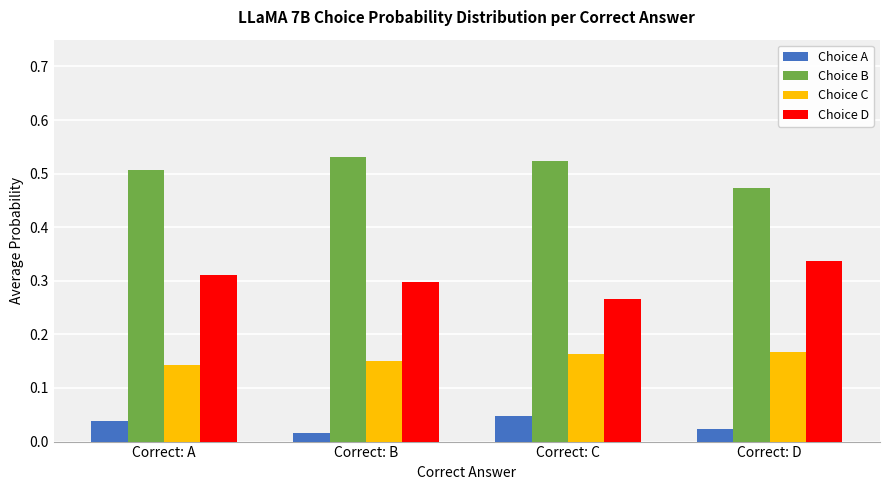

What is the sum of all Choice B values?

2.0